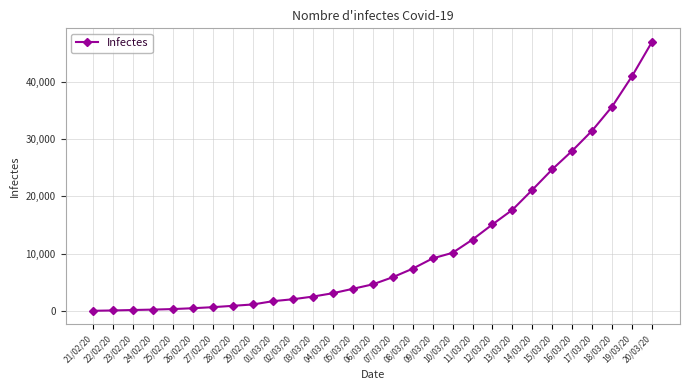

What is the greatest value displayed?

47021